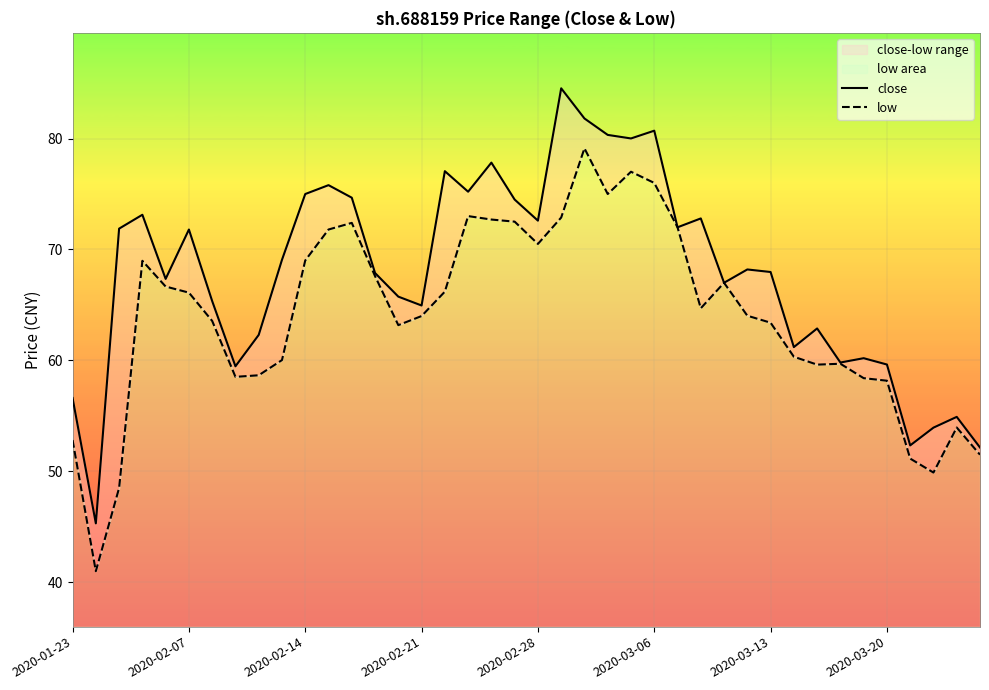

Which series has the largest total across all categories?

close